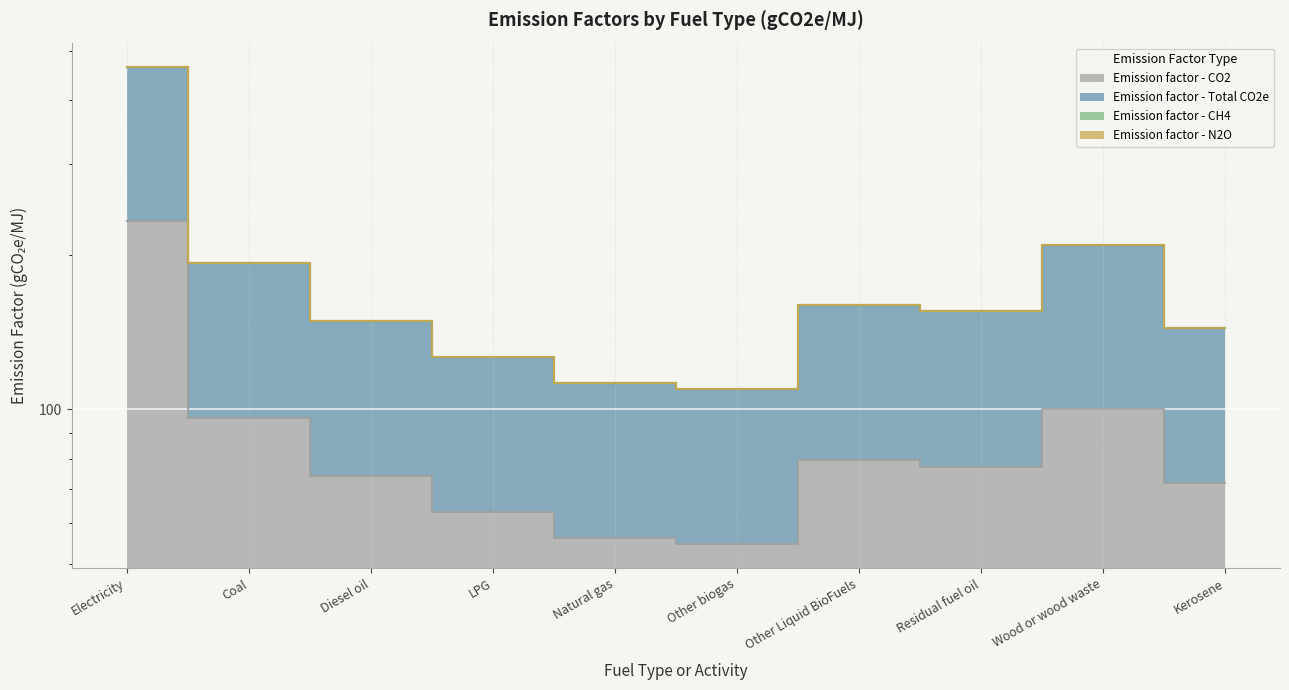

What is the difference between the second highest and second lowest values in the Emission factor - CO2 series?

43.9